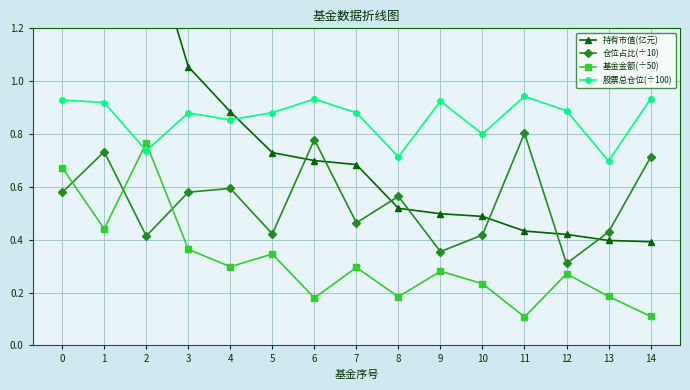

Does the chart have visible grid lines?

Yes